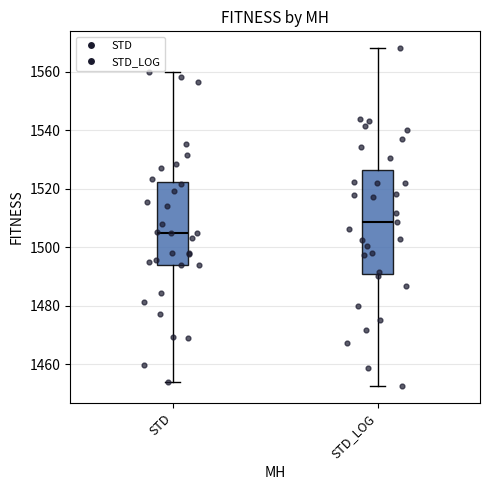

Reading left to right, read every box against the y-axis: the position of its median line, the range the box covers, and the ends of its whiskers. The values are not printed on the chart, so give them approximately, as read against the axis.

STD: median 1504, box 1494 to 1522, whiskers 1454 to 1560
STD_LOG: median 1508, box 1490 to 1526, whiskers 1452 to 1568